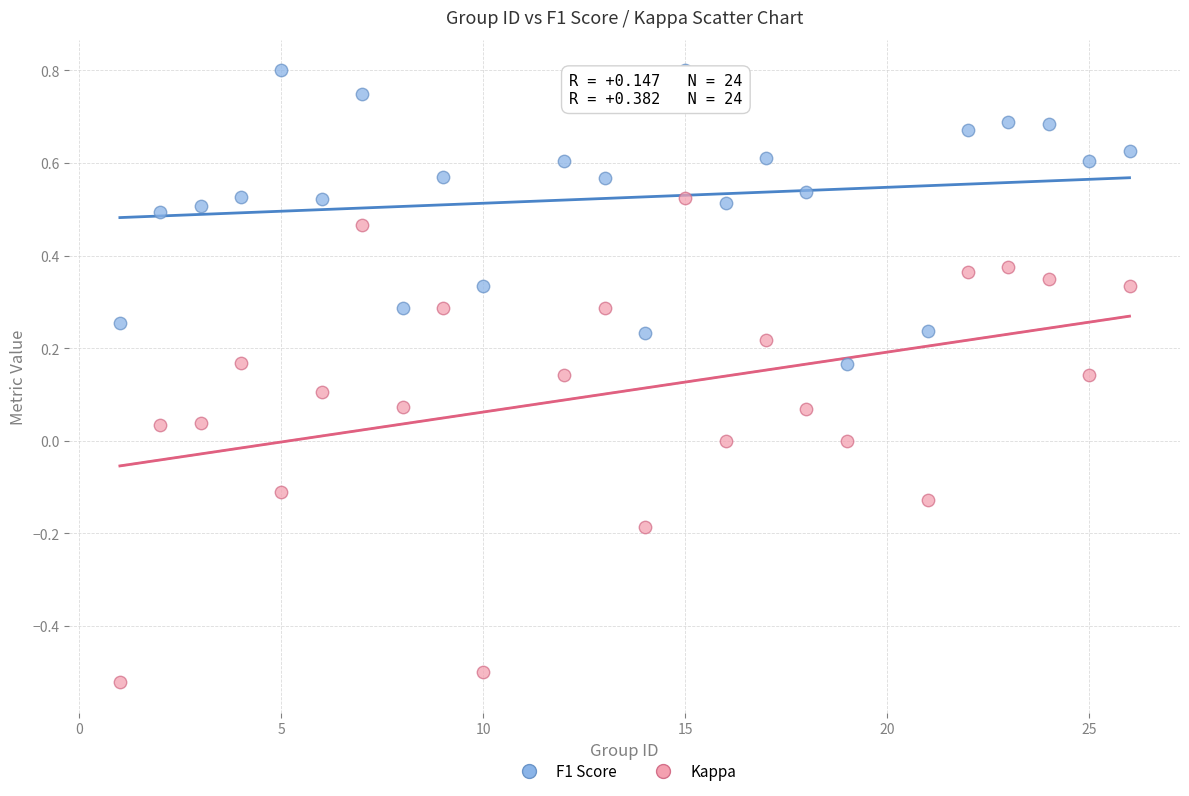

Across all data points, what is the range of Y values (max minus min)?

1.3